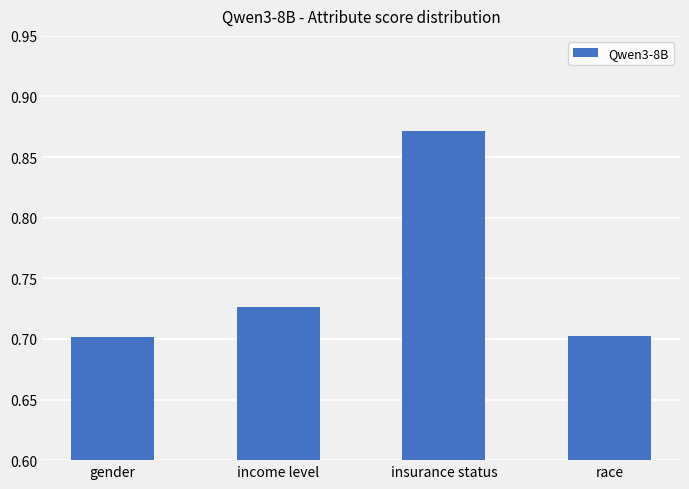

Count the values in the range 0 to 1.

4